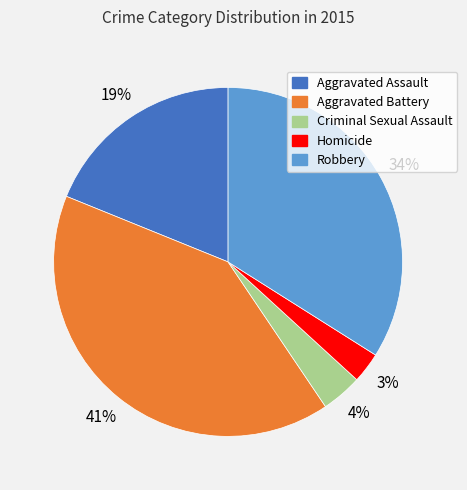

Is there any slice that represents more than half of the pie?

No